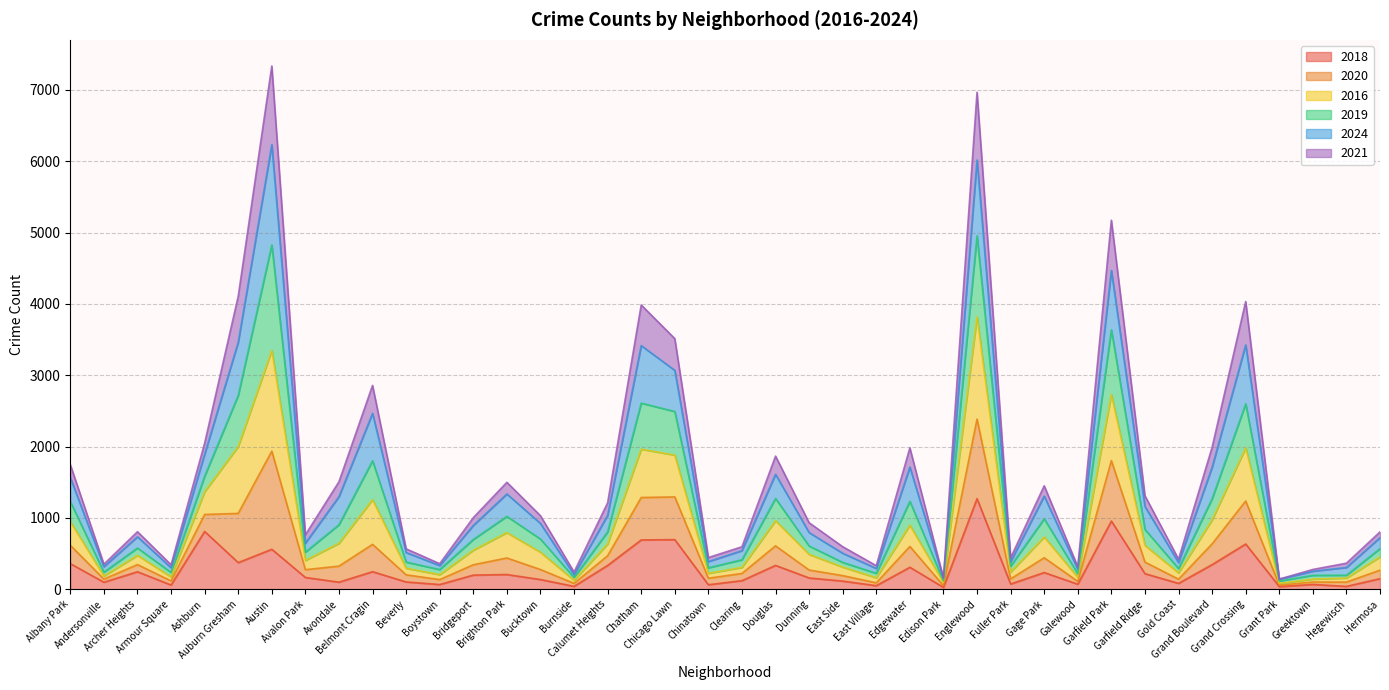

What is the difference between the 2018 values at Ashburn and Gold Coast?

728